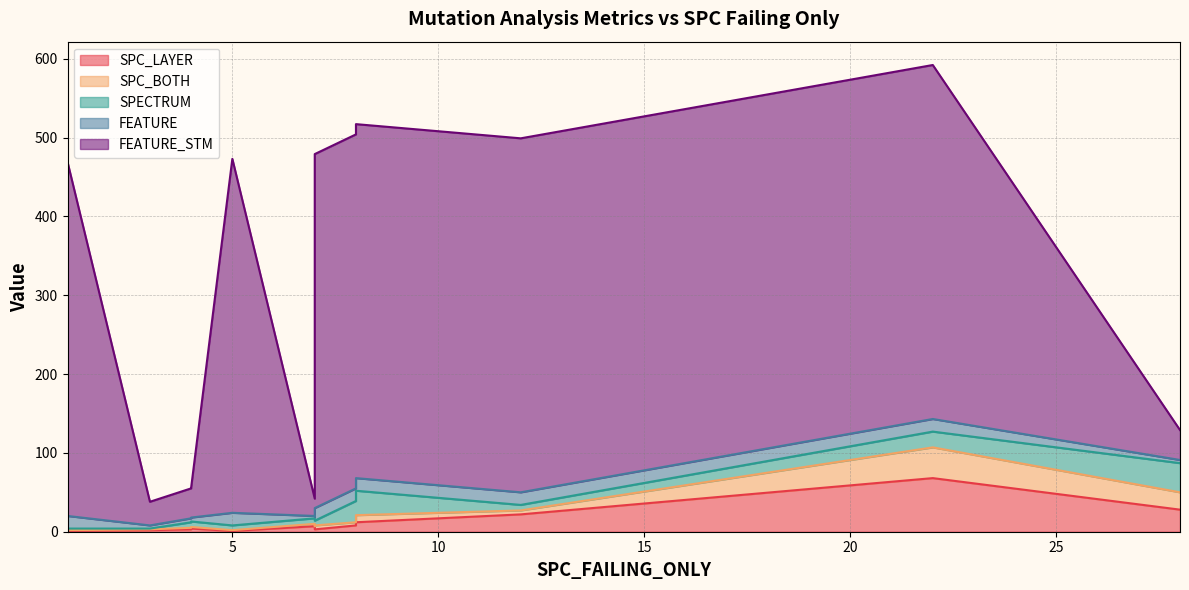

The value of FEATURE at 8 is 16. True or false?

True